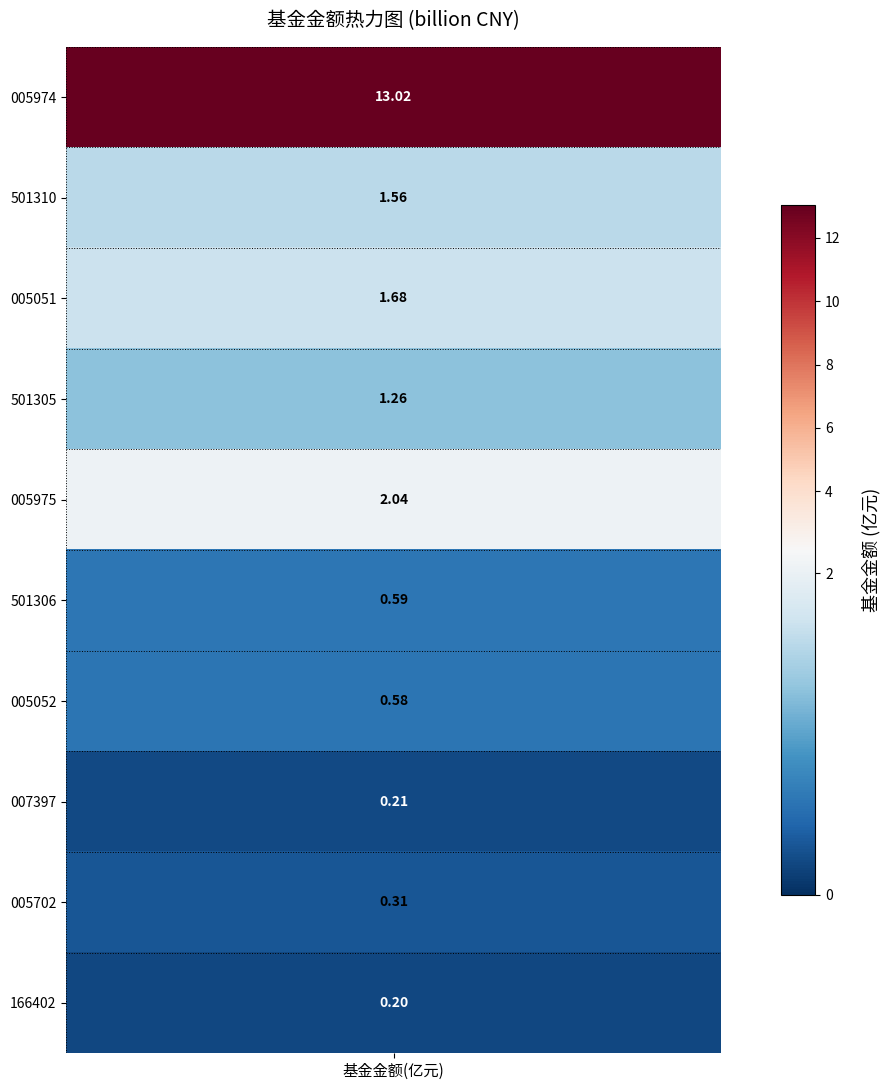

What is the difference between the maximum and second lowest values in the 501306 series?

0.6